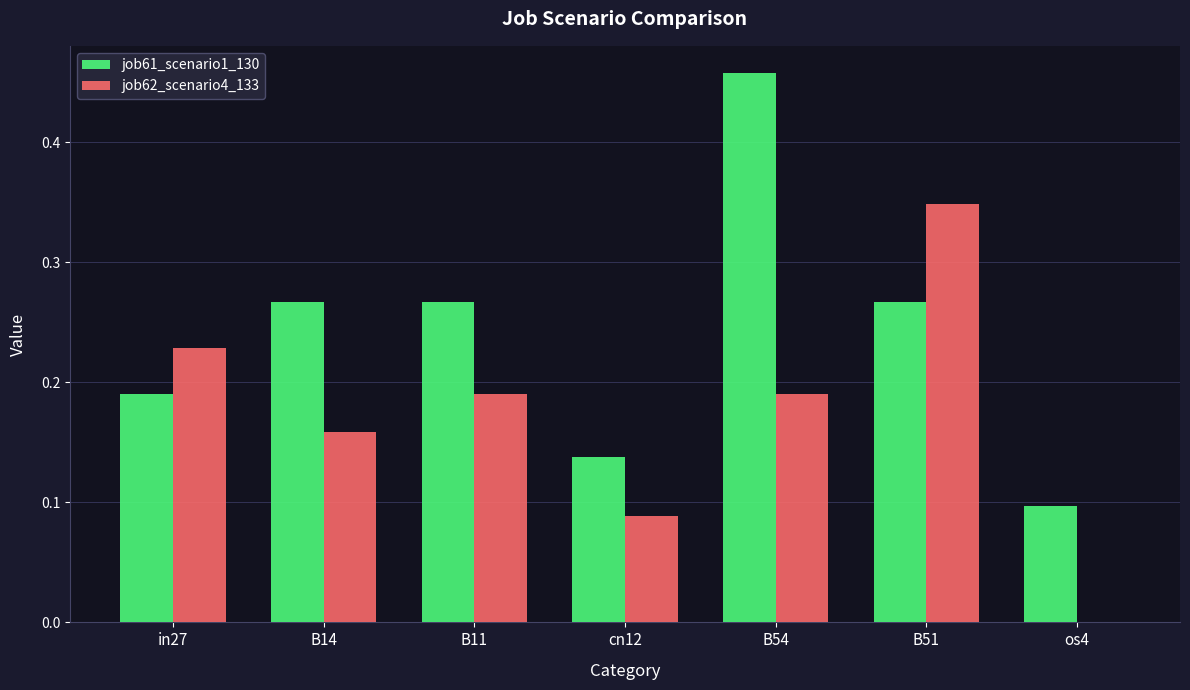

Is the value of job62_scenario4_133 at B11 greater than the value of job61_scenario1_130 at B11?

No